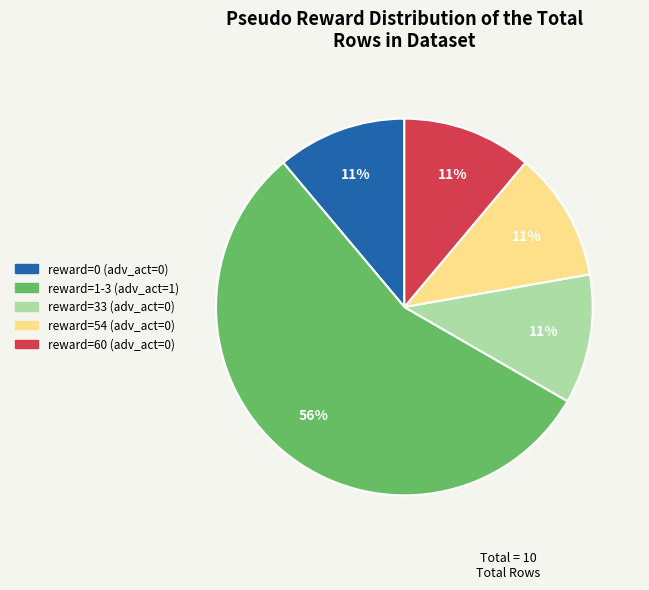

Is there any slice that represents more than half of the pie?

Yes